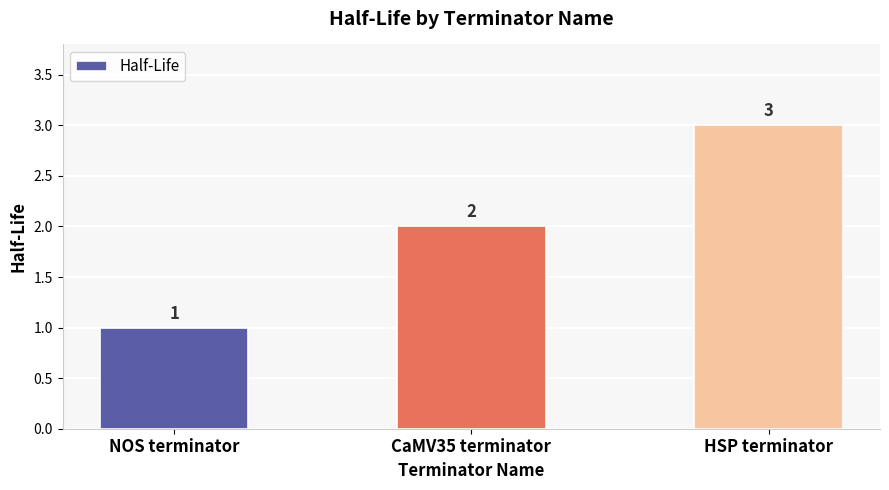

Between CaMV35 terminator and NOS terminator, which is larger?

CaMV35 terminator